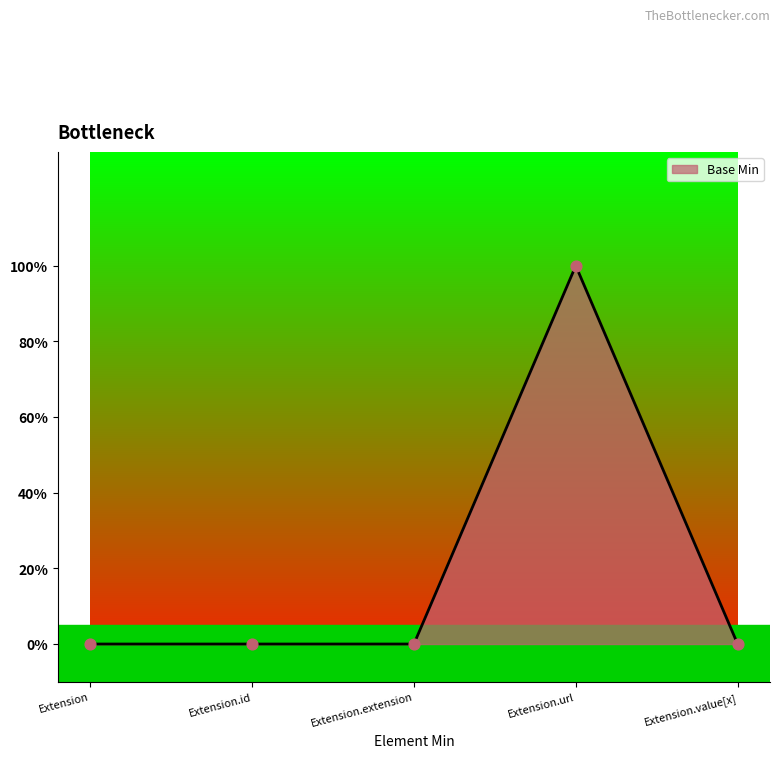

Which has a higher value, Extension.url or Extension.extension?

Extension.url